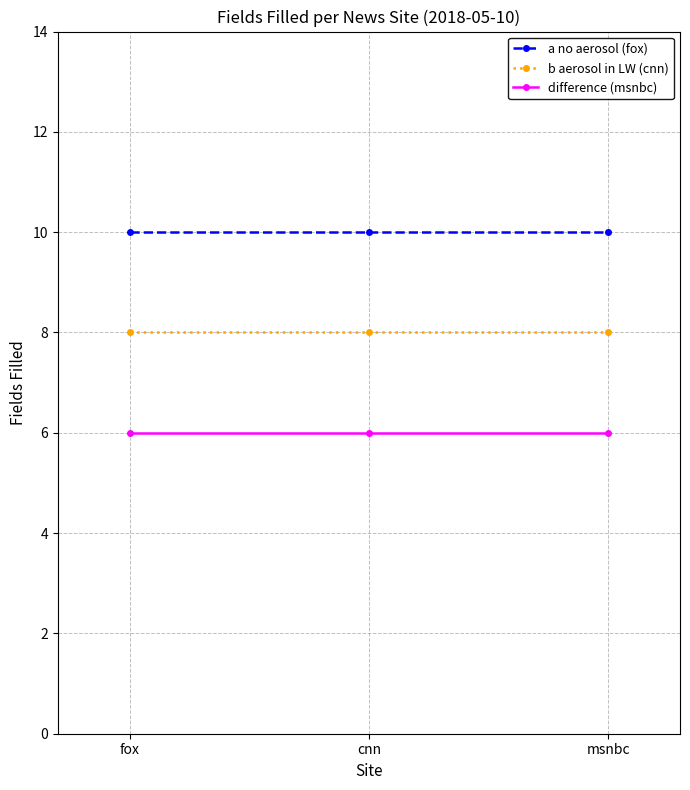

Is the value of difference (msnbc) at msnbc greater than the value of b aerosol in LW (cnn) at cnn?

No